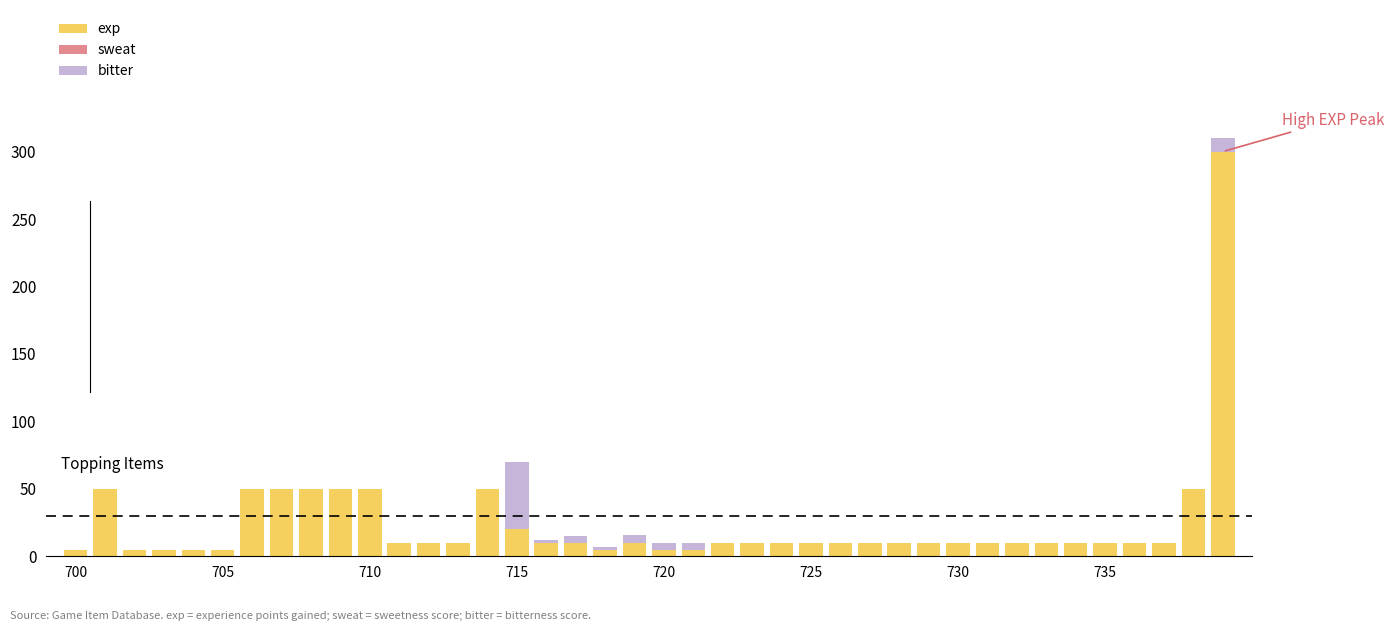

What is the sum of all exp values?

980